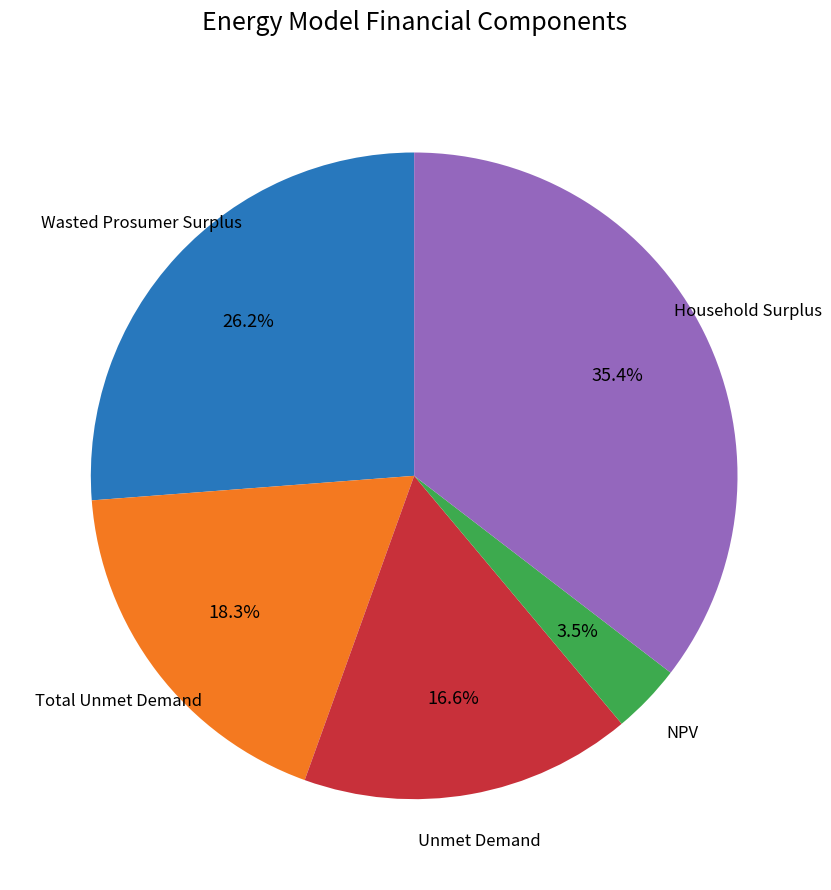

Is there any slice that represents more than half of the pie?

No